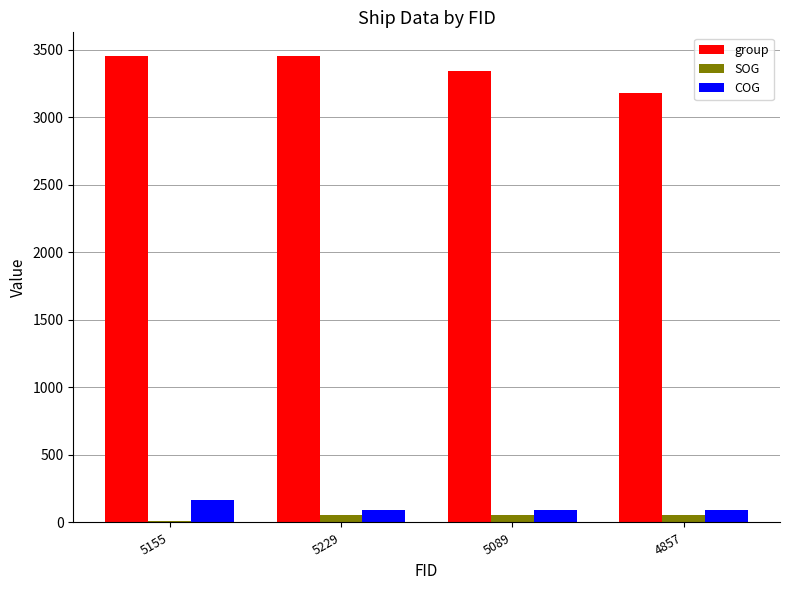

The COG series shows 92.7 at 4857. True or false?

True